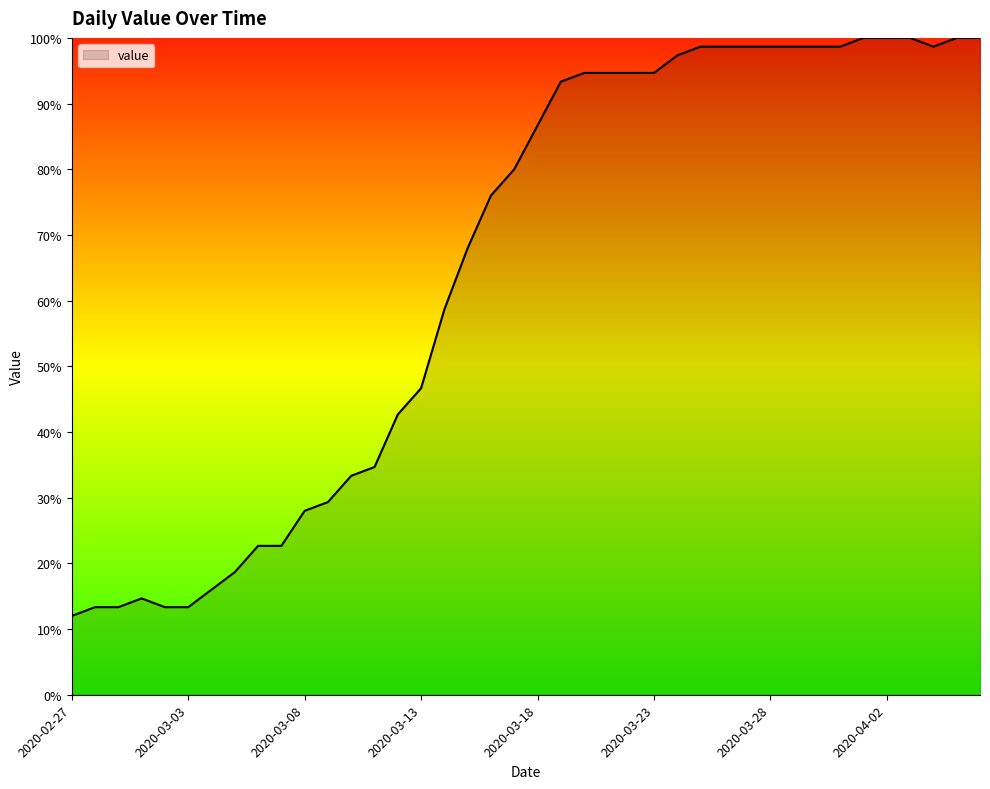

Does the chart display data point markers on the line(s)?

No